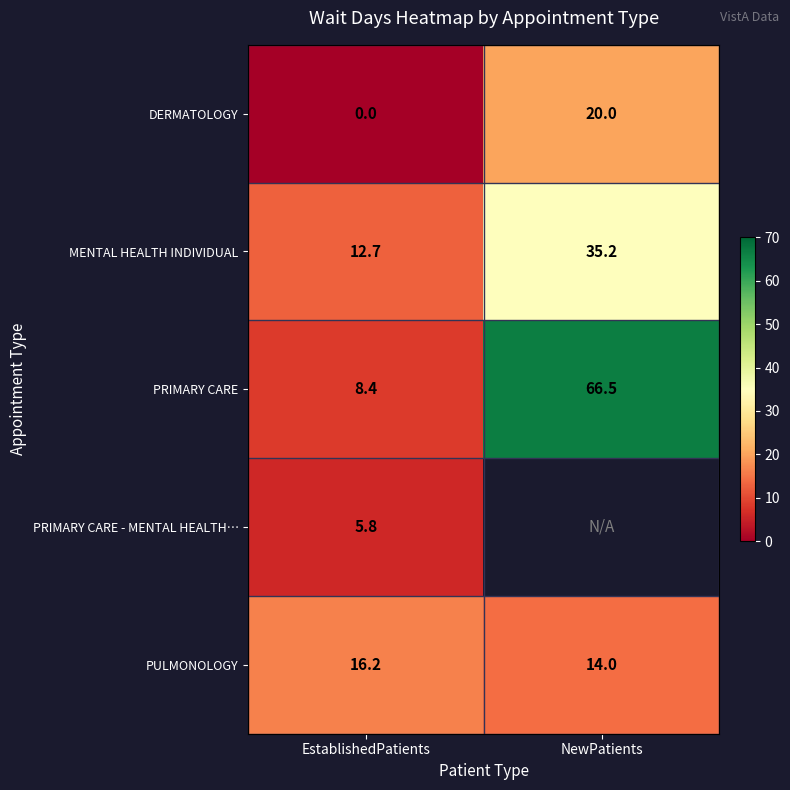

Is it true that PRIMARY CARE equals 13.0 at EstablishedPatients?

False